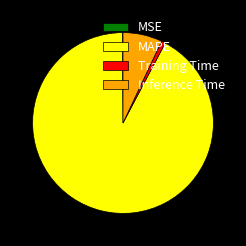

Which has a higher value, Training Time or Inference Time?

Inference Time